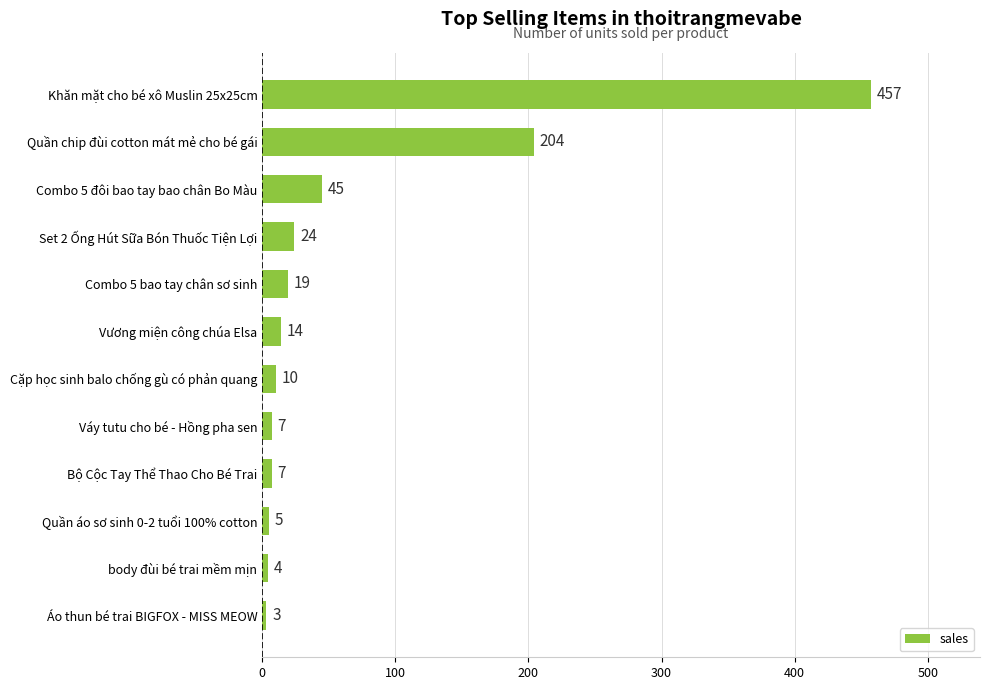

The chart shows a value of 19 at Combo 5 bao tay chân sơ sinh. True or false?

True